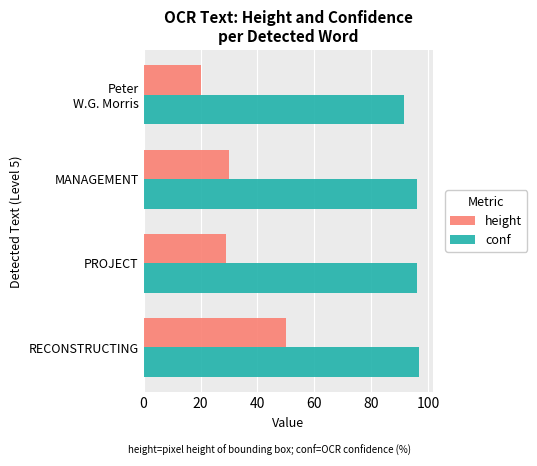

What value does the height series have at RECONSTRUCTING?

50.0